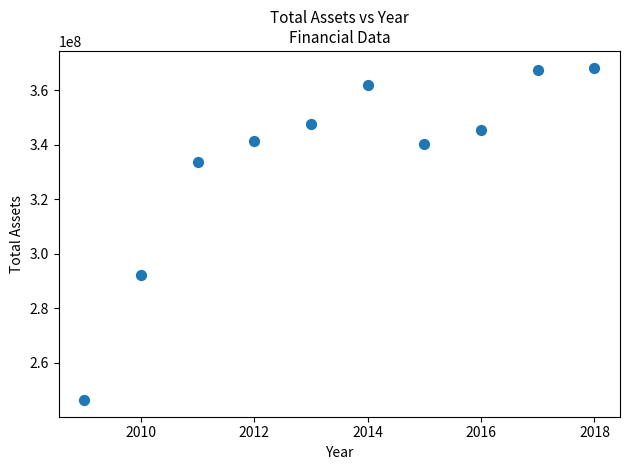

What is the range of X values (max minus min)?

9